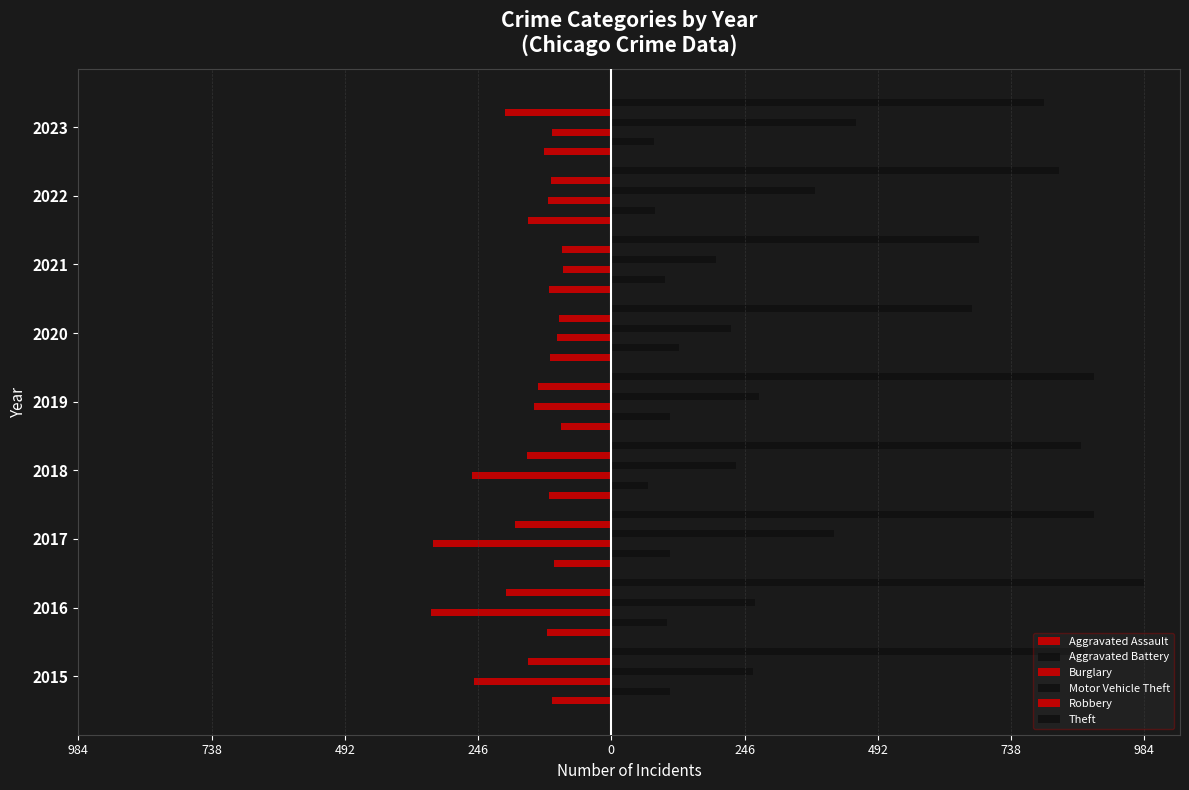

Reading left to right, extract all data points from this chart.

Aggravated Assault: -110	-118	-105	-115	-92	-113	-115	-154	-125
Aggravated Battery: 108	102	108	67	108	125	100	81	79
Burglary: -254	-333	-329	-257	-143	-100	-90	-116	-109
Motor Vehicle Theft: 261	265	411	231	273	221	193	376	451
Robbery: -154	-194	-178	-155	-135	-97	-91	-111	-197
Theft: 874	984	892	868	891	666	678	827	799